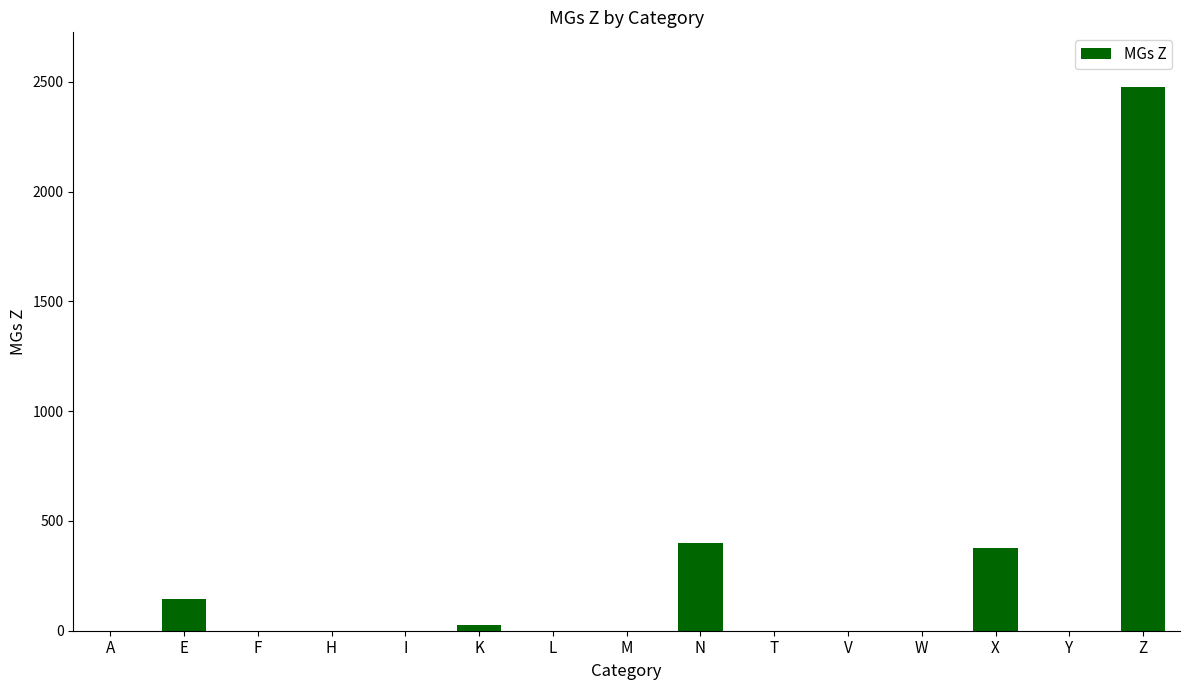

True or false: the data shows 376 at X.

True